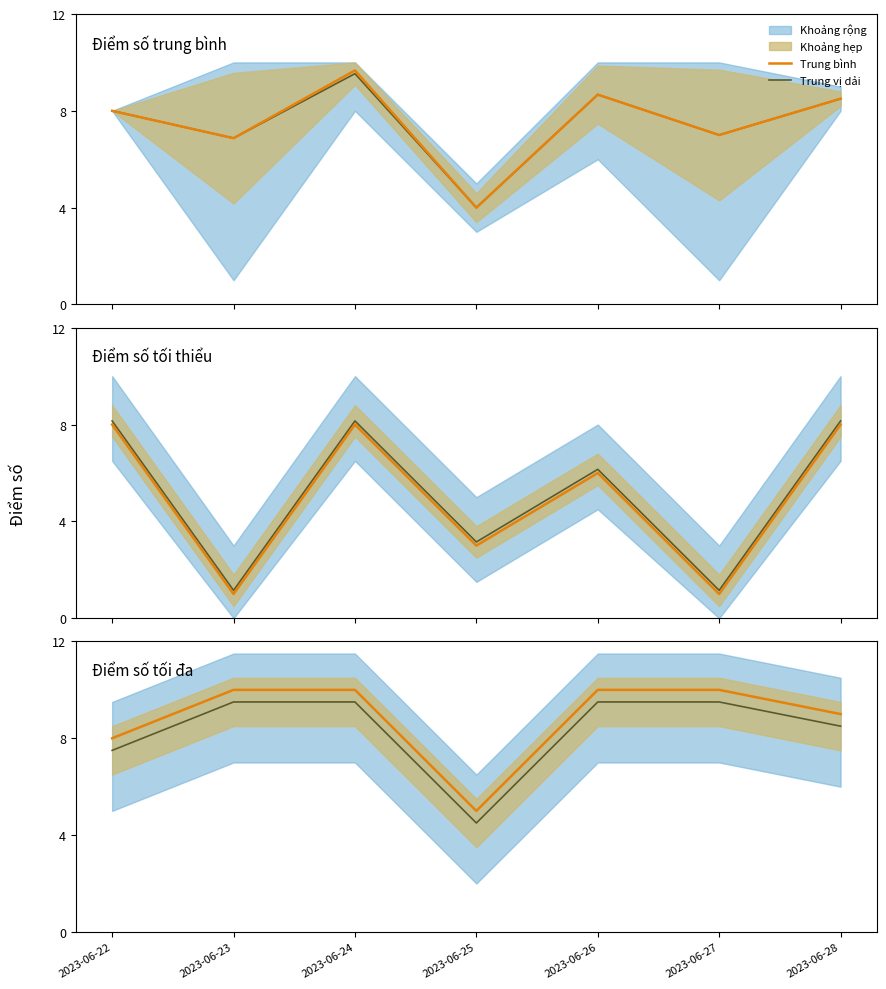

What is the sum of the Trung bình values at 2023-06-27 and 2023-06-23?

20.0